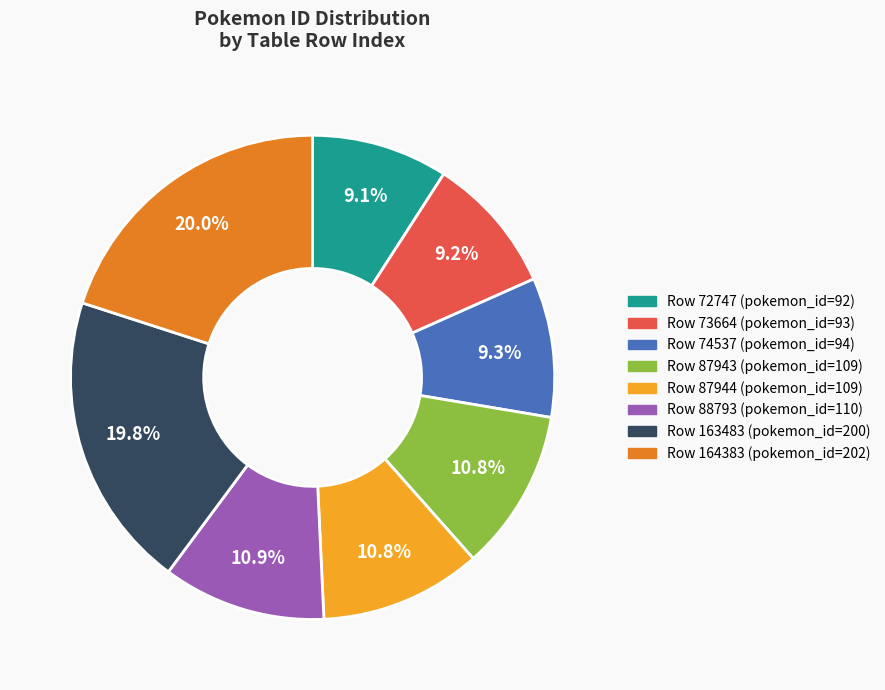

Is there a majority slice in this chart?

No